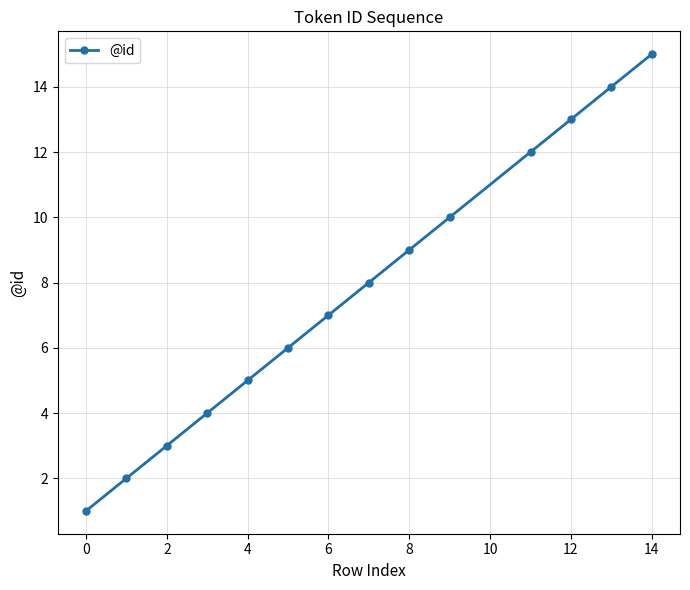

What is the sum of all values?

109